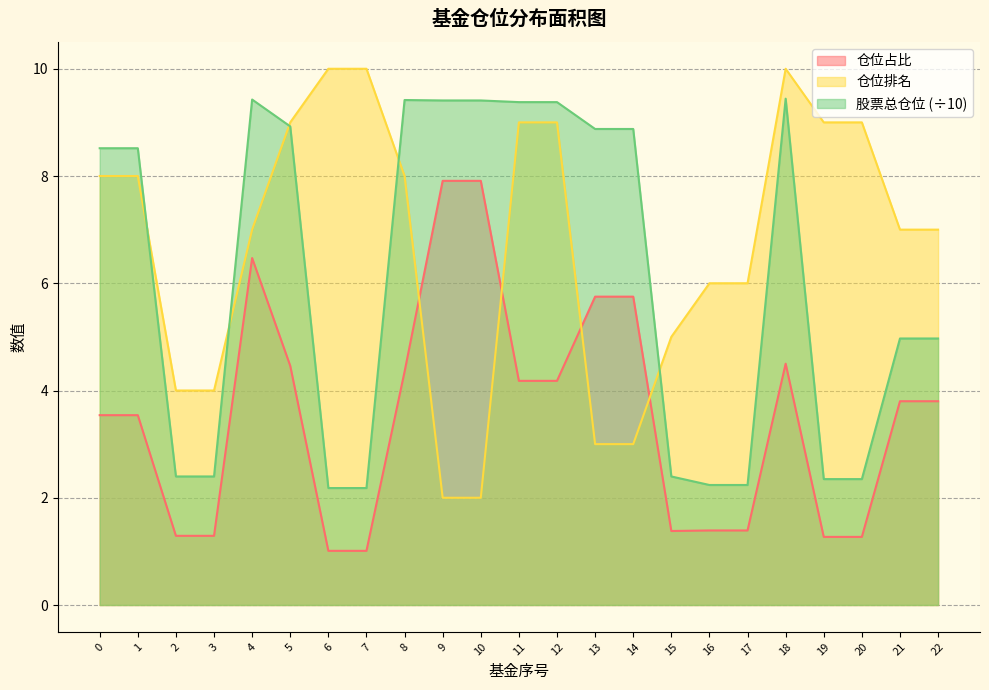

List the labels in order of 仓位占比 value, smallest first.

6, 7, 19, 20, 2, 3, 15, 16, 17, 0, 1, 21, 22, 11, 12, 8, 5, 18, 13, 14, 4, 9, 10